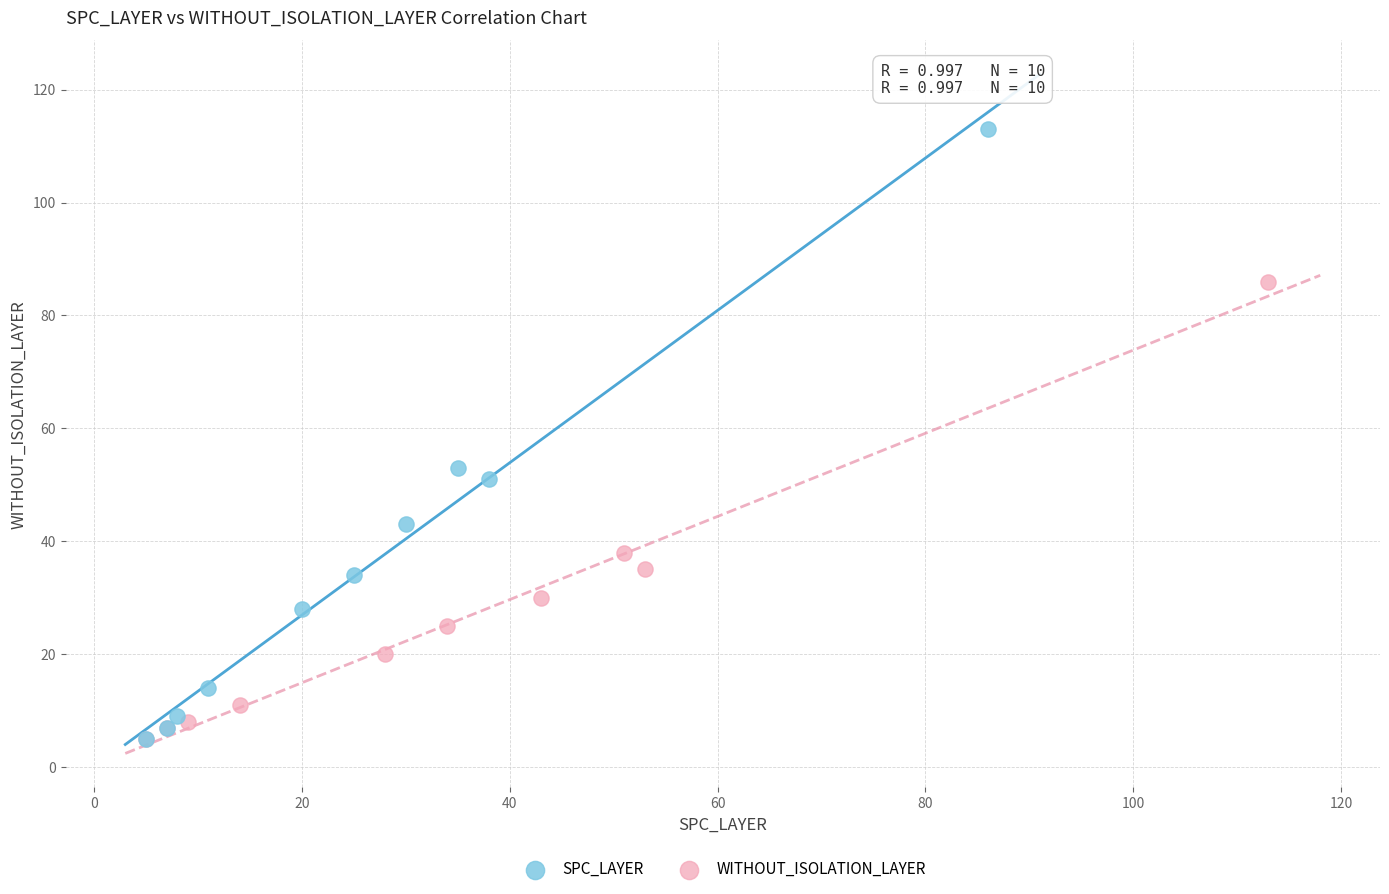

Which series has the widest spread of Y values?

SPC_LAYER